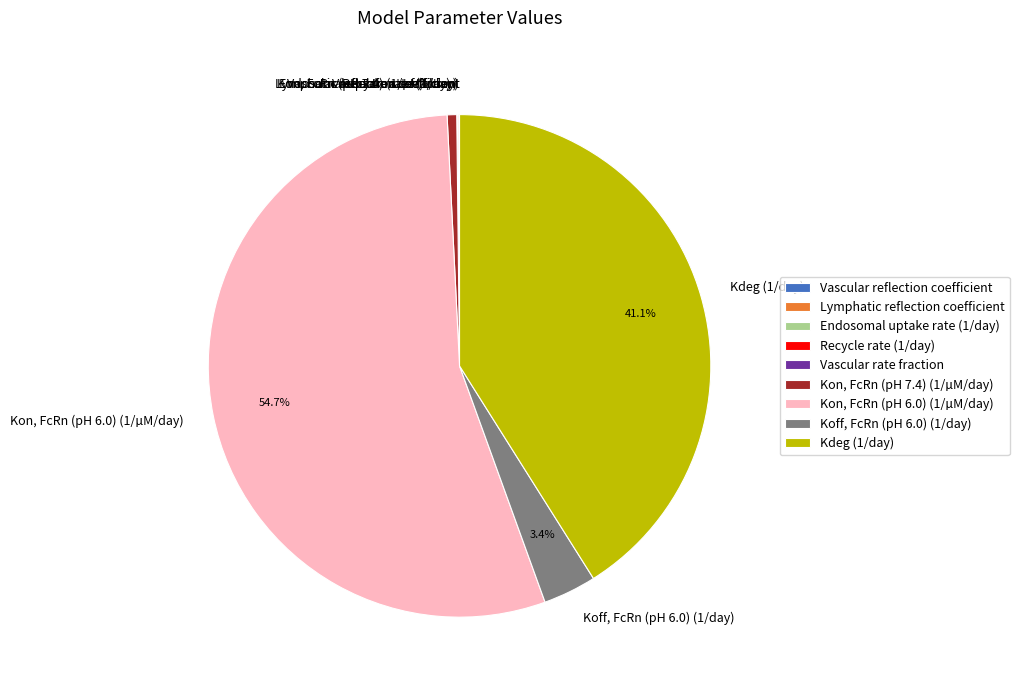

Which slice is the largest?

Kon, FcRn (pH 6.0) (1/µM/day)